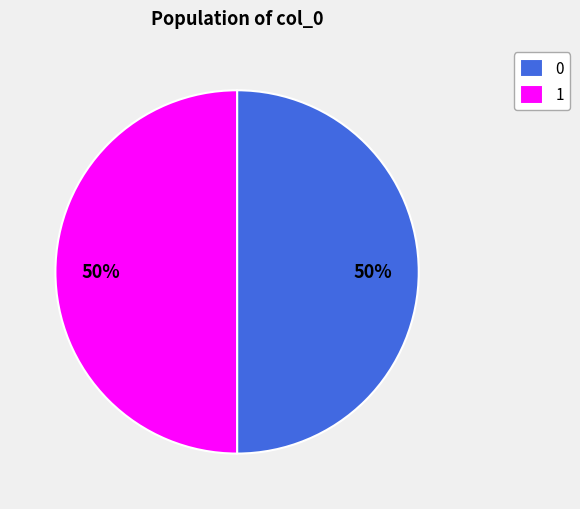

What is the ratio of the value at 0 to the value at 1?

1.0